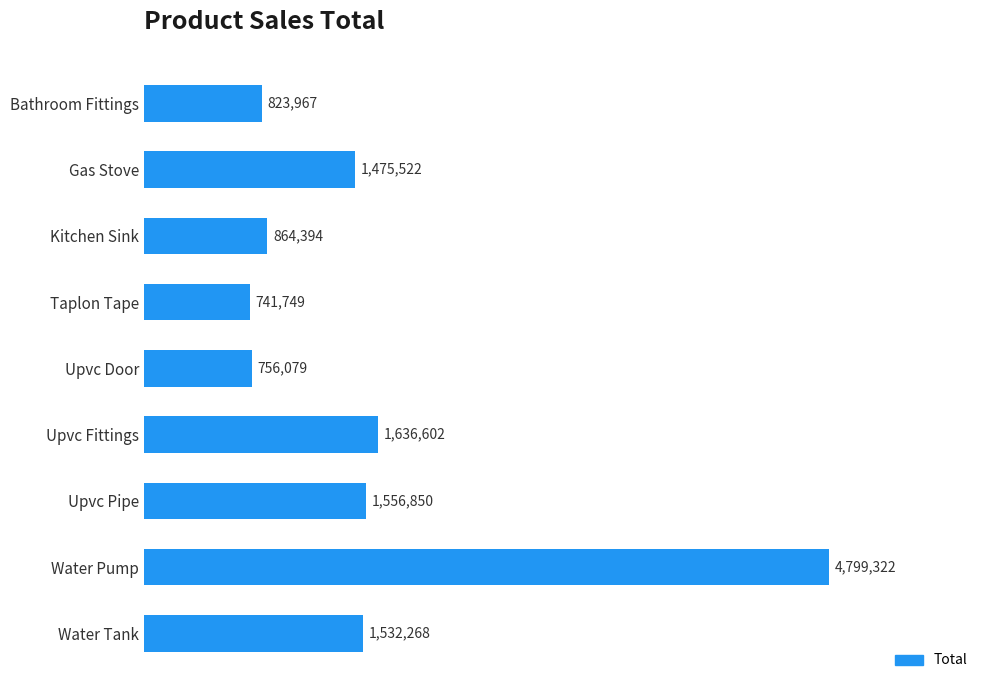

List the labels in order of value, smallest first.

Taplon Tape, Upvc Door, Bathroom Fittings, Kitchen Sink, Gas Stove, Water Tank, Upvc Pipe, Upvc Fittings, Water Pump